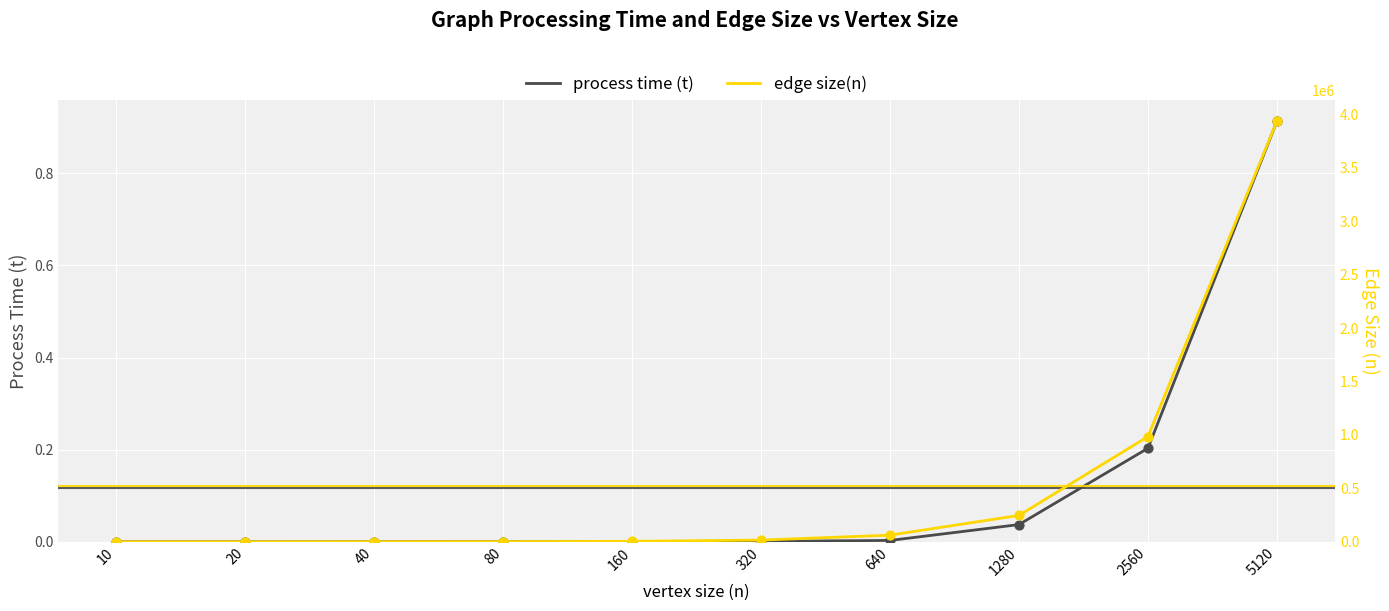

What are all the series names shown in the legend?

process time (t), edge size(n)